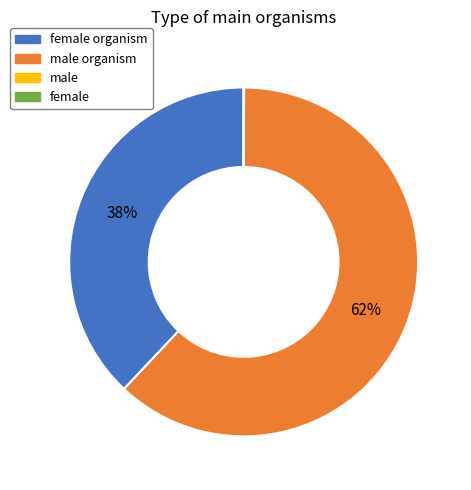

To the nearest percent, what is the average slice percentage?

25%